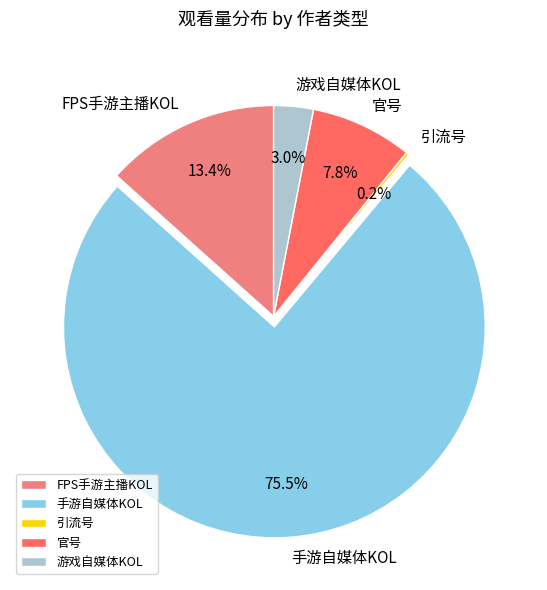

To the nearest percent, what is the difference between the largest and smallest slice percentages?

75%